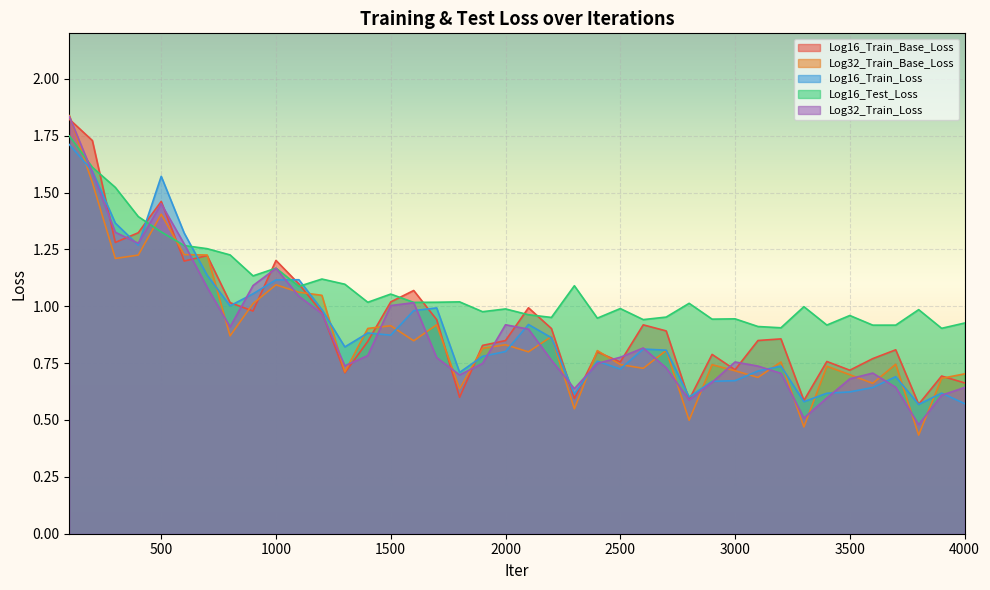

Rank the series at 600 from highest to lowest value.

Log16_Train_Loss, Log32_Train_Loss, Log16_Test_Loss, Log32_Train_Base_Loss, Log16_Train_Base_Loss